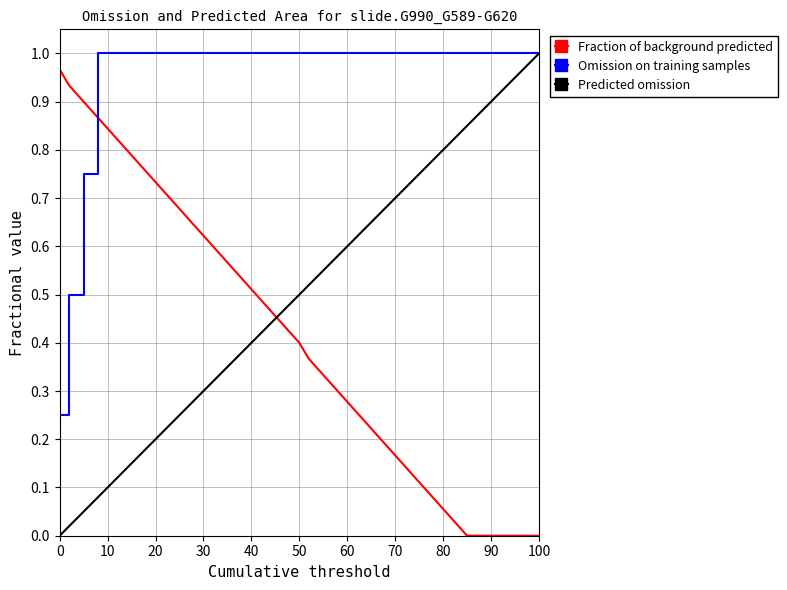

Which series has the largest total across all categories?

Omission on training samples